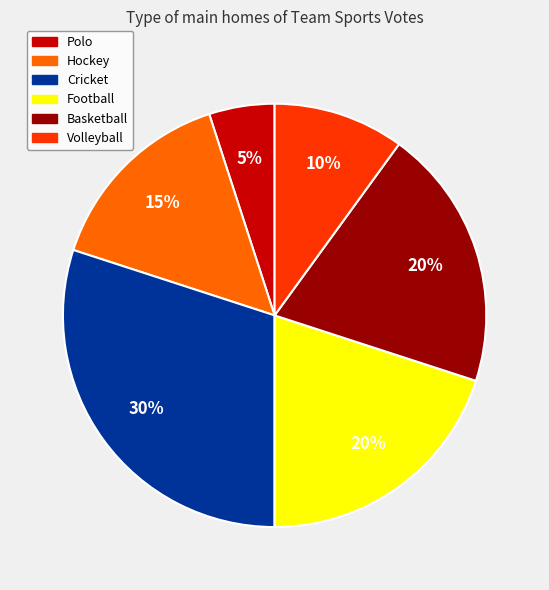

How many slices are in this pie chart?

6